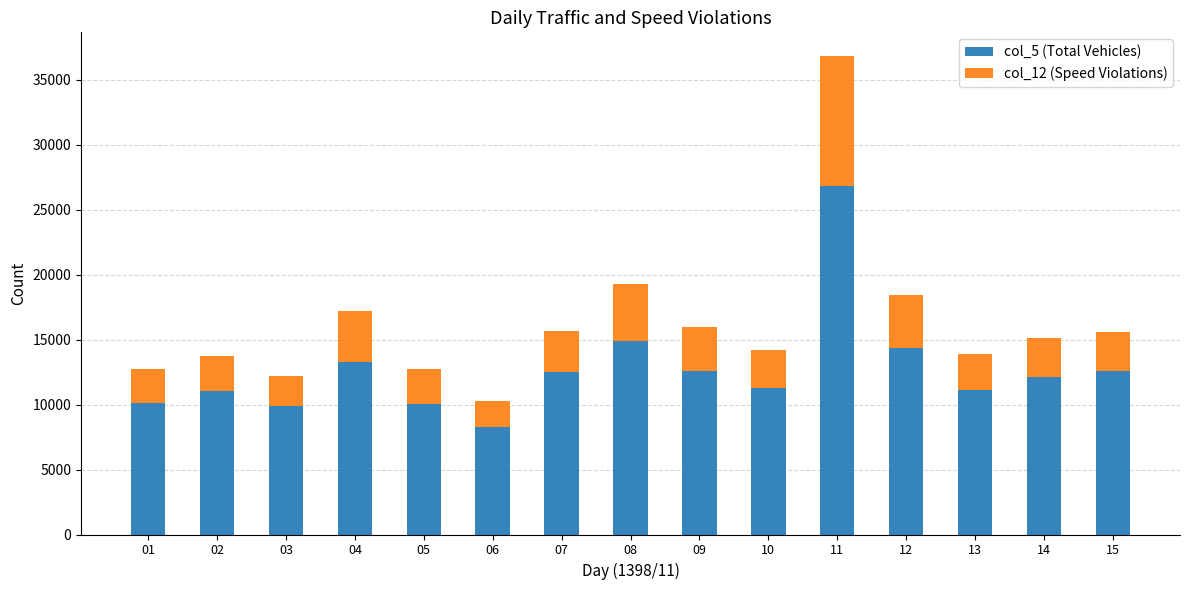

What is the total value across all series at 02?

13741